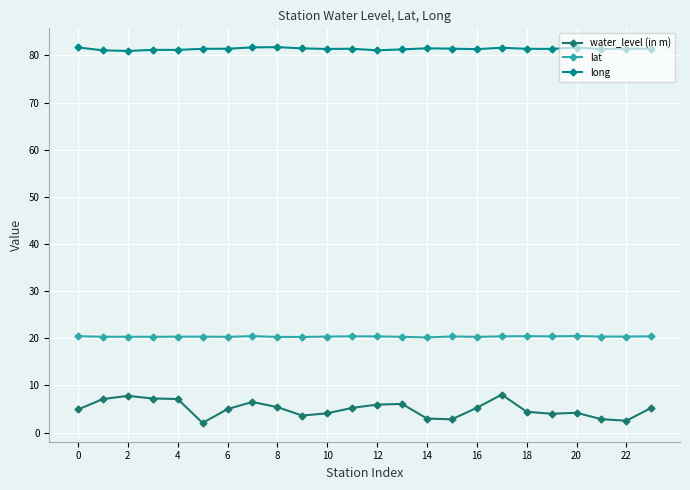

True or false: long and water_level (in m) intersect in this chart.

False